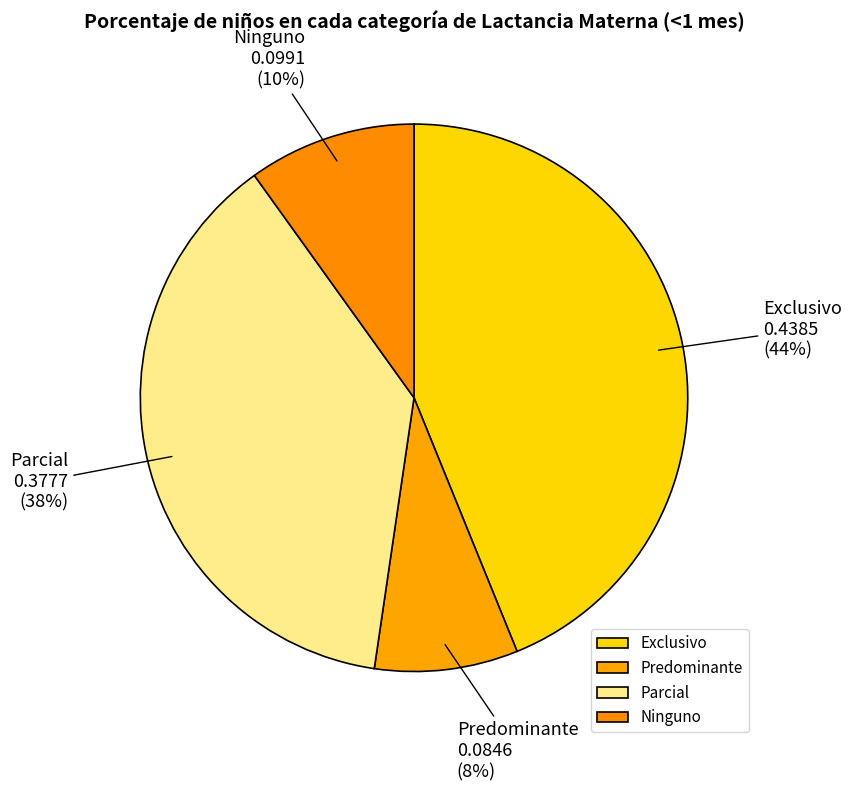

To the nearest percent, what is the average slice percentage?

25%